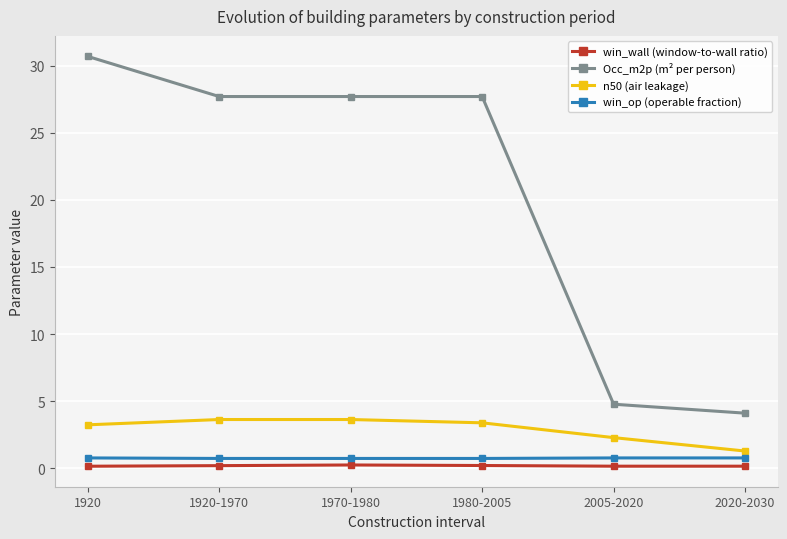

Rank the series at 2020-2030 from highest to lowest value.

Occ_m2p (m² per person), n50 (air leakage), win_op (operable fraction), win_wall (window-to-wall ratio)